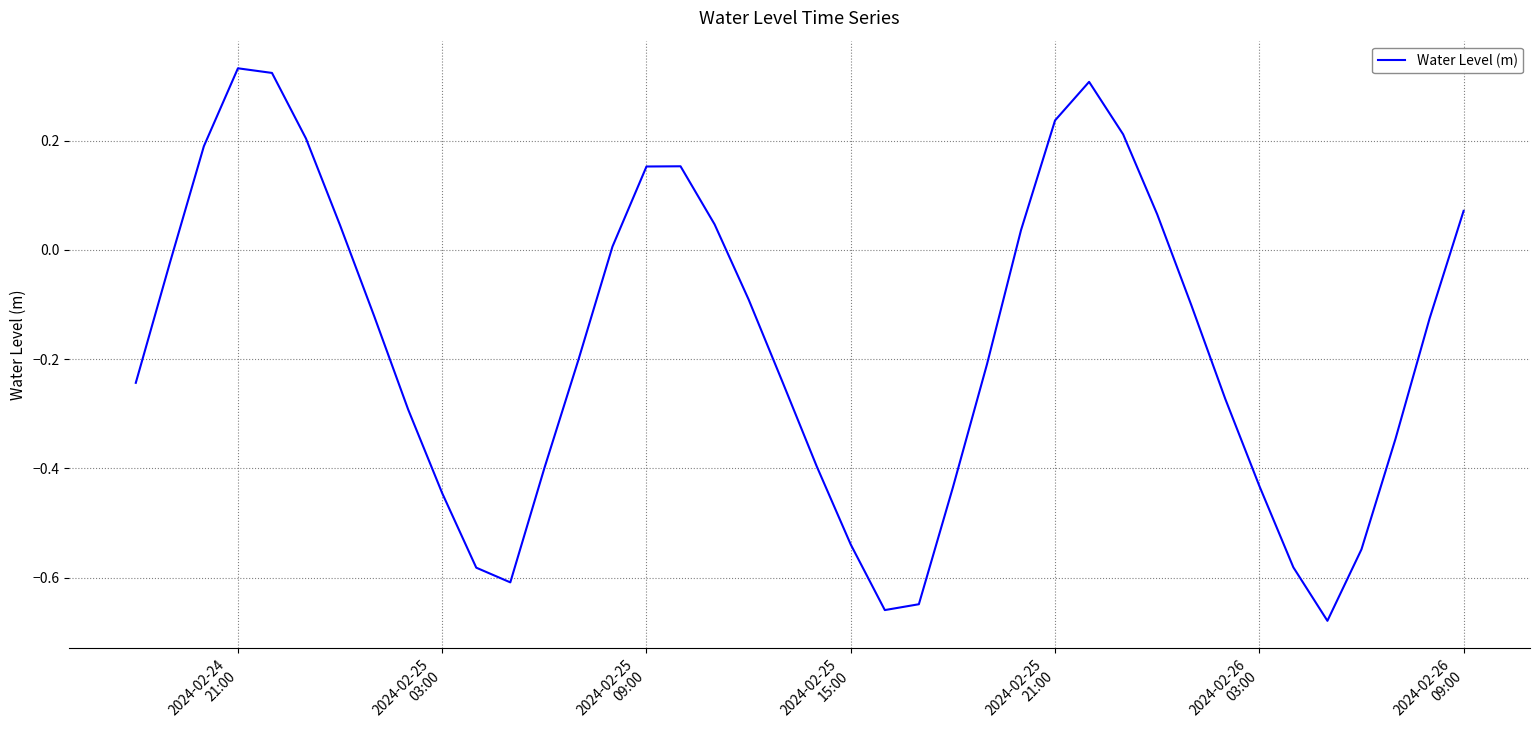

What is the difference between the maximum and minimum values?

1.0